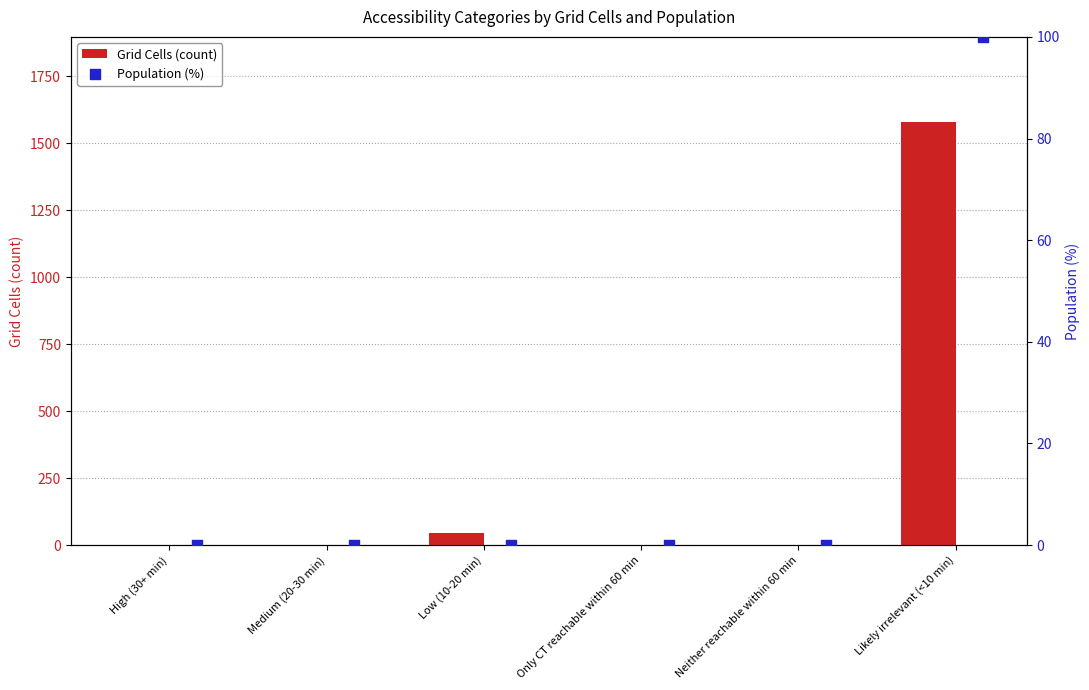

True or false: Grid Cells (count) has a value of 615 at Only CT reachable within 60 min.

False